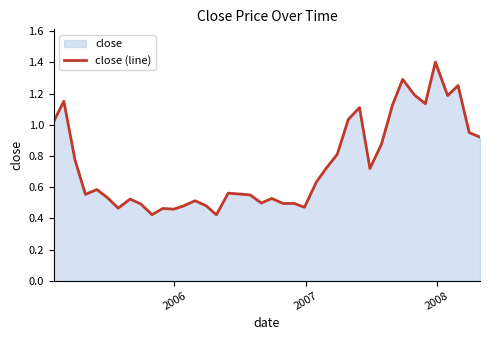

What is the greatest value displayed?

1.4